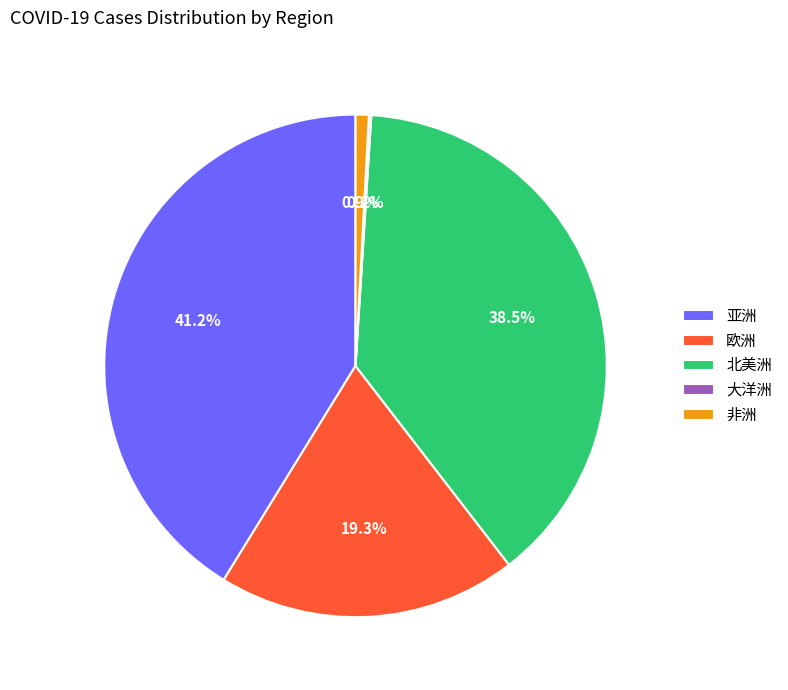

Which has a higher value, 亚洲 or 欧洲?

亚洲